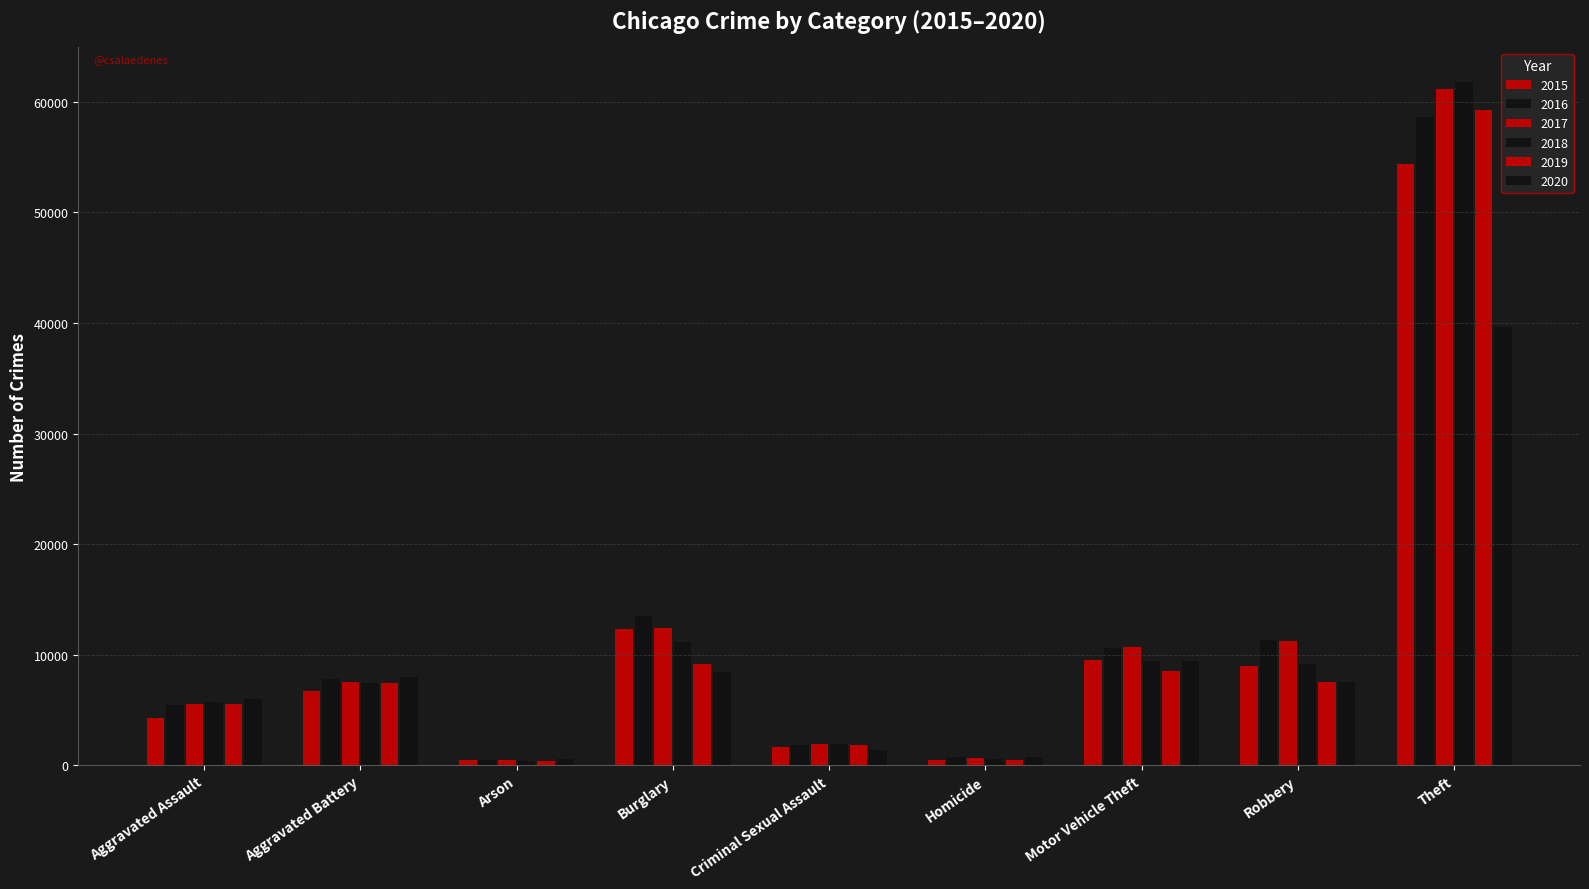

How many series are shown in this chart?

6